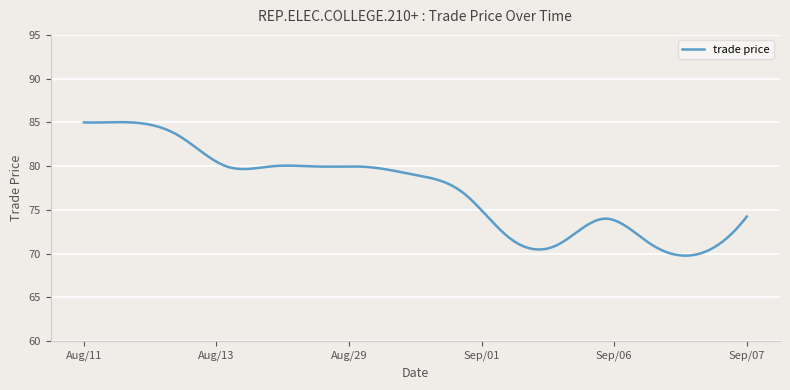

What is the greatest value displayed?

85.0